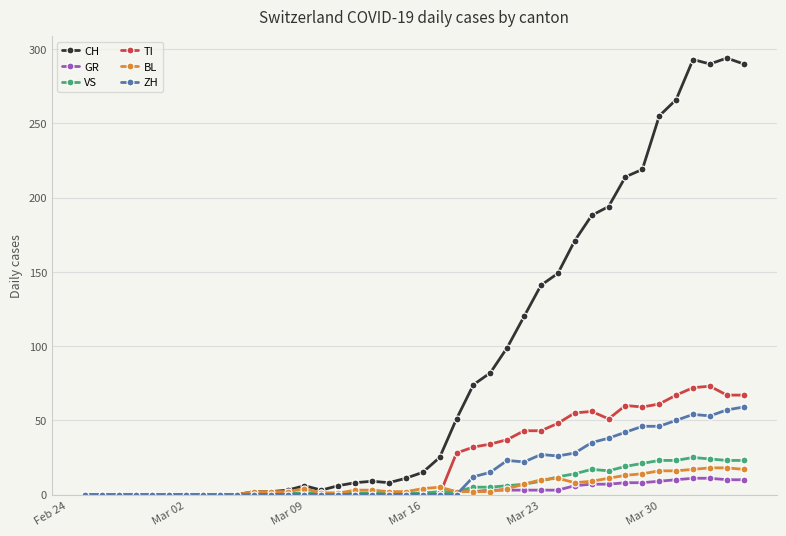

How many categories are shown in the chart?

40